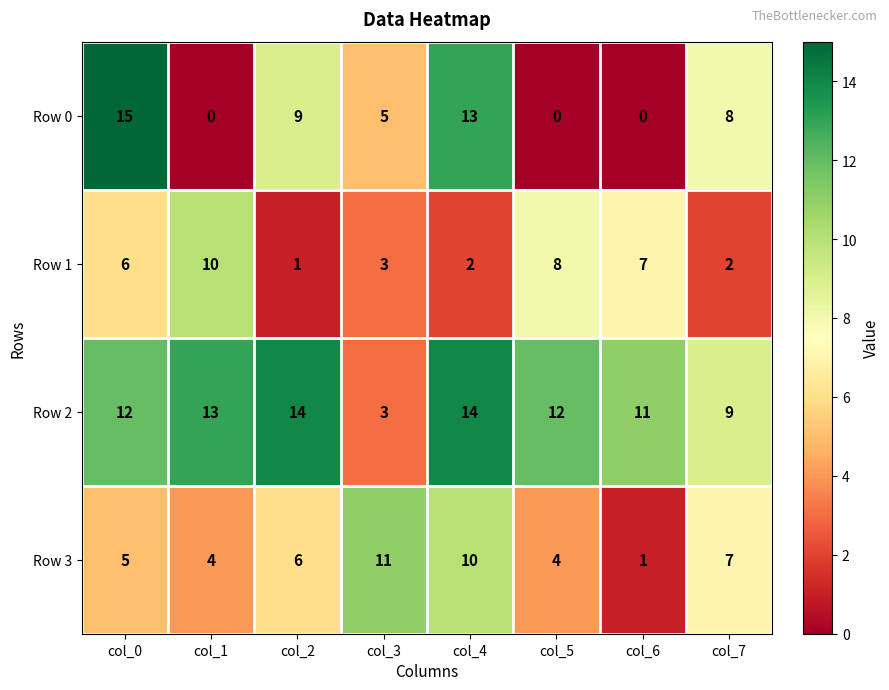

Is it true that Row 1 equals 12 at col_5?

False